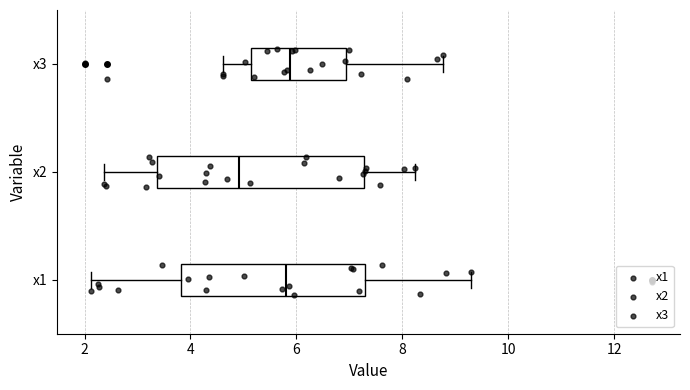

Reading bottom to top, read every box against the x-axis: the position of its median line, the range the box covers, and the ends of its whiskers. The values are not printed on the chart, so give them approximately, as read against the axis.

x1: median 5.8, box 3.8 to 7.2, whiskers 2.2 to 9.2
x2: median 5.0, box 3.4 to 7.2, whiskers 2.4 to 8.2
x3: median 5.8, box 5.2 to 7.0, whiskers 4.6 to 8.8